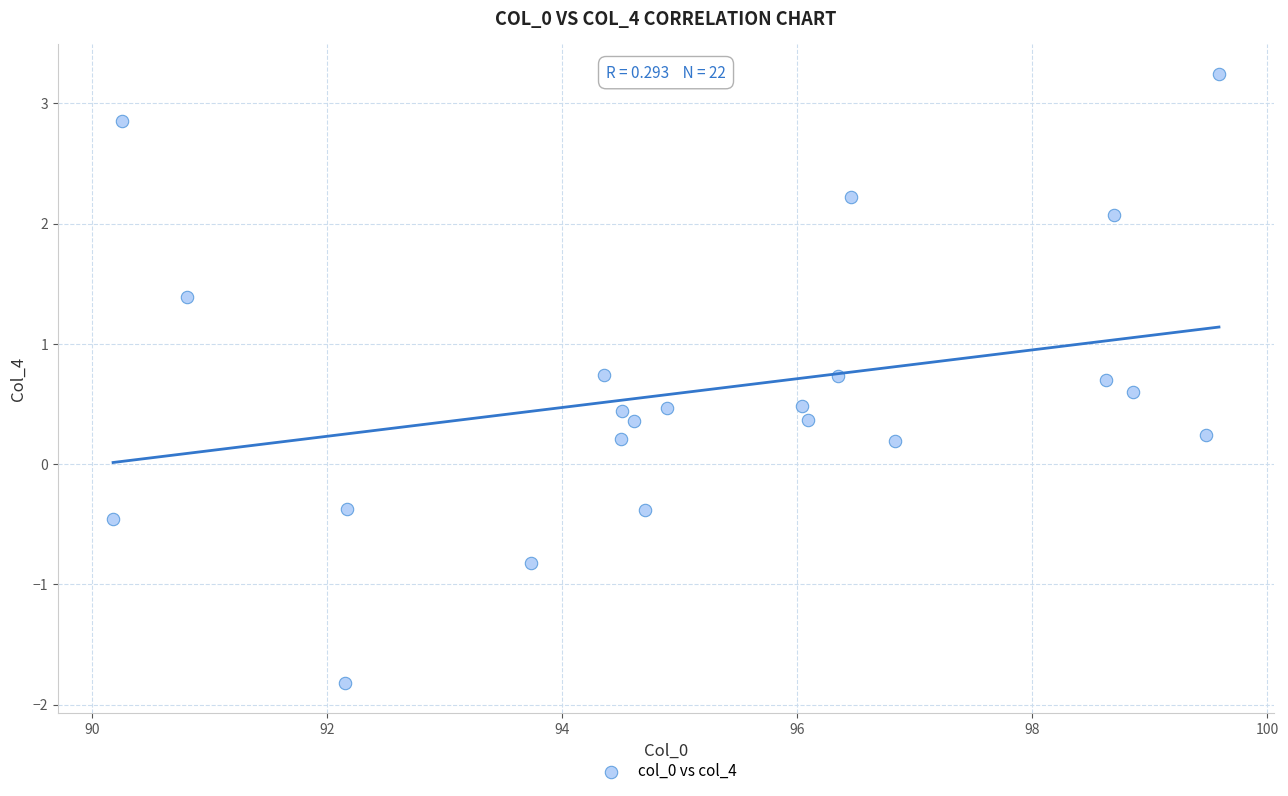

What is the range of X values (max minus min)?

9.4